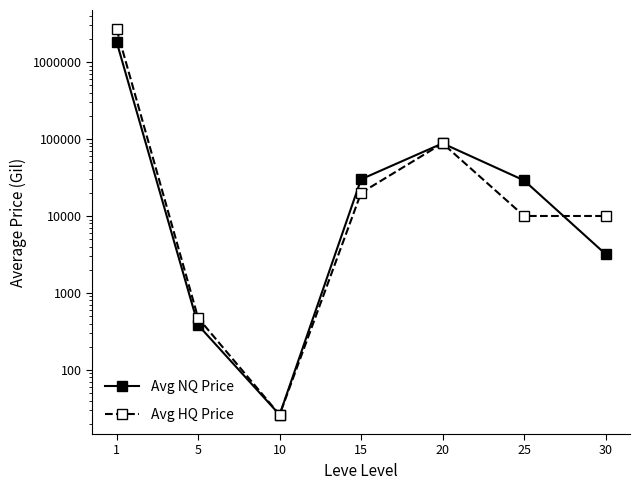

Reading left to right, what are all the values shown in this chart?

Avg NQ Price: 1830000.1	382.0	26.1	30010.0	87925.5	29000.0	3198.8
Avg HQ Price: 2670000.2	473.0	26.1	19976.7	87925.5	10000.0	10000.0